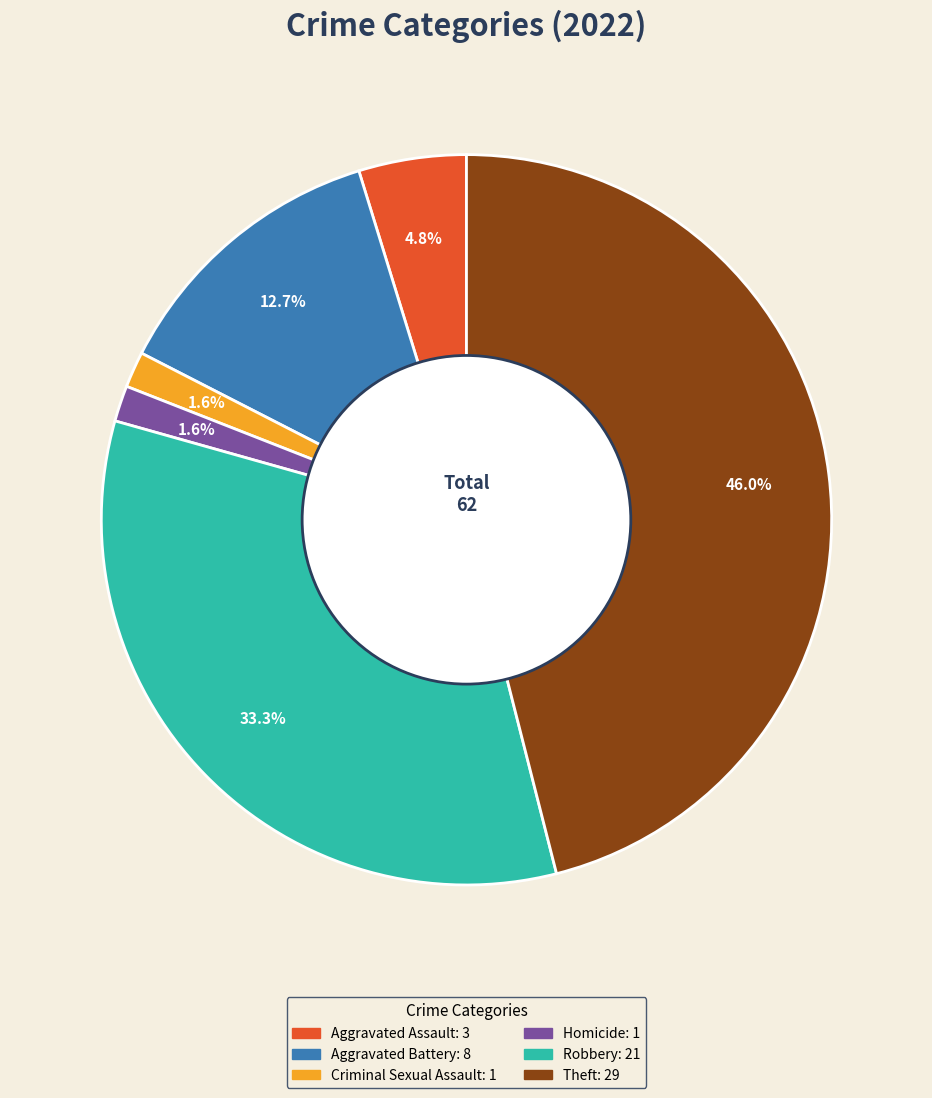

Is there a majority slice in this chart?

No